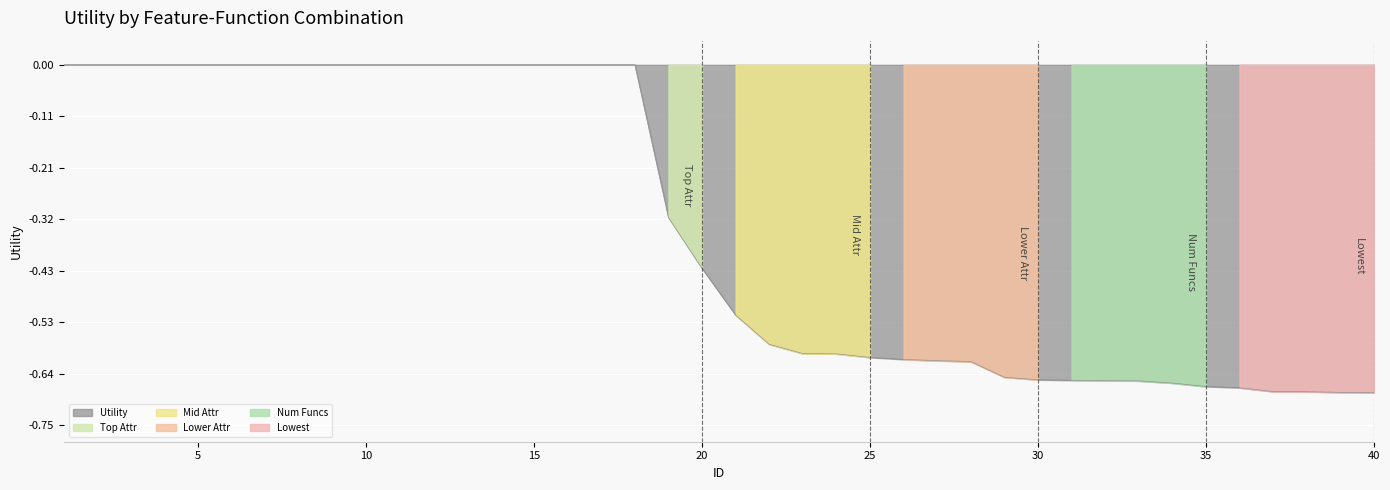

What is the difference between the second highest and minimum values?

0.7